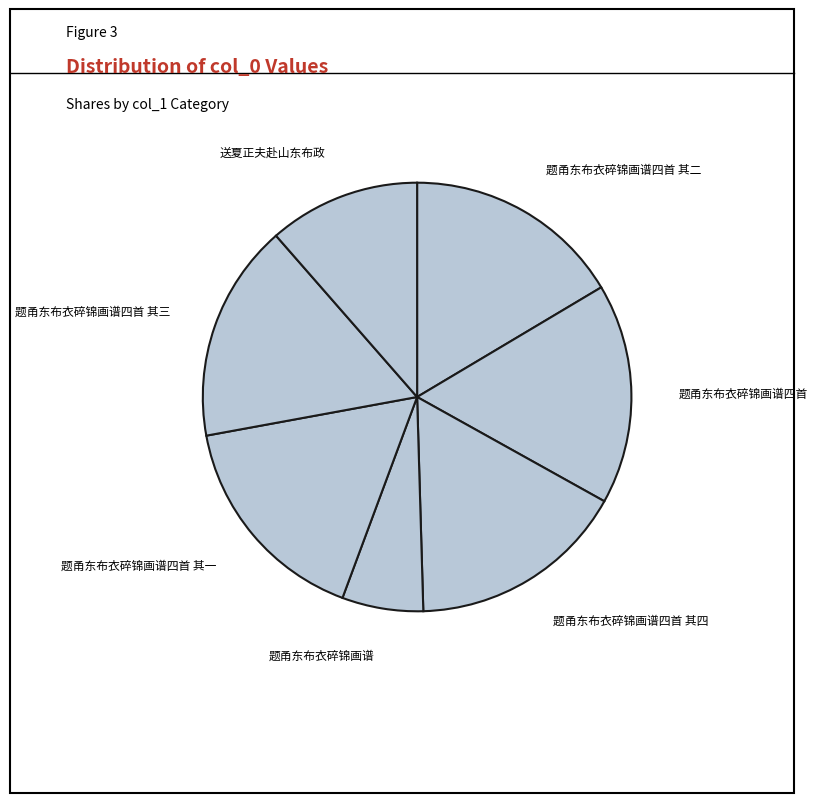

Do 题甬东布衣碎锦画谱 and 题甬东布衣碎锦画谱四首 其四 together represent more than half of the pie?

No